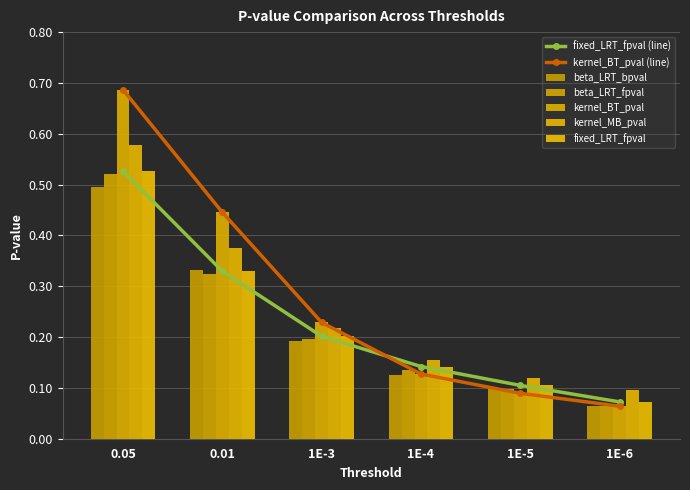

At 0.01, list the series in order from largest to smallest.

kernel_BT_pval, kernel_MB_pval, beta_LRT_bpval, fixed_LRT_fpval, beta_LRT_fpval